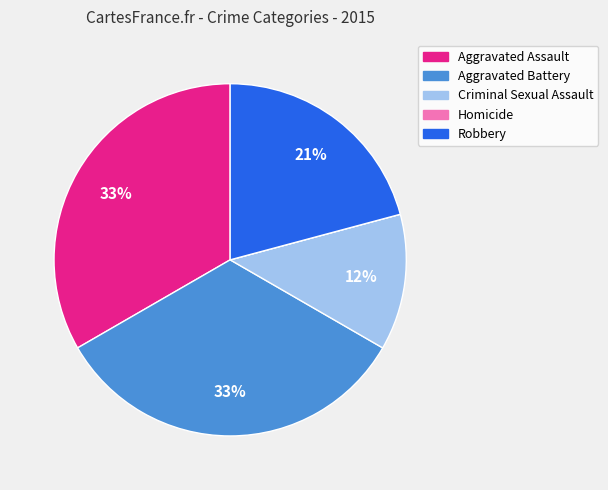

True or false: Aggravated Battery accounts for 33% of the total.

True